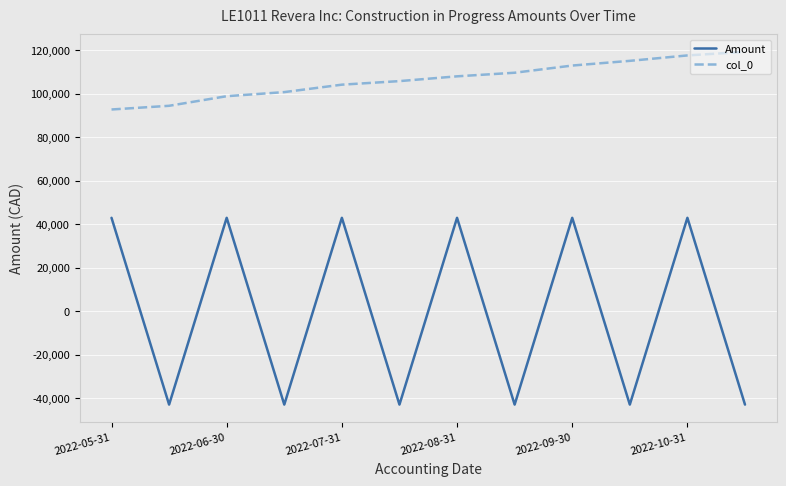

How many lines are shown in the chart?

2